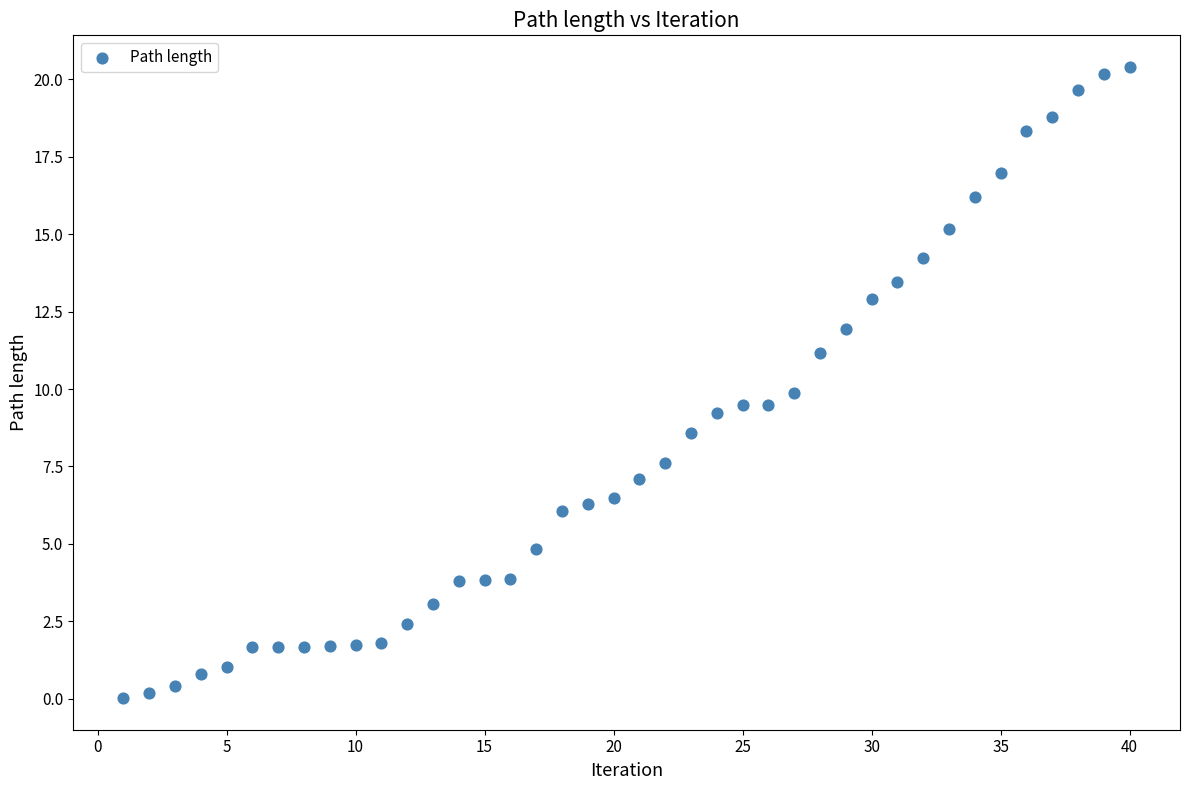

What is the range of X values (max minus min)?

39.0